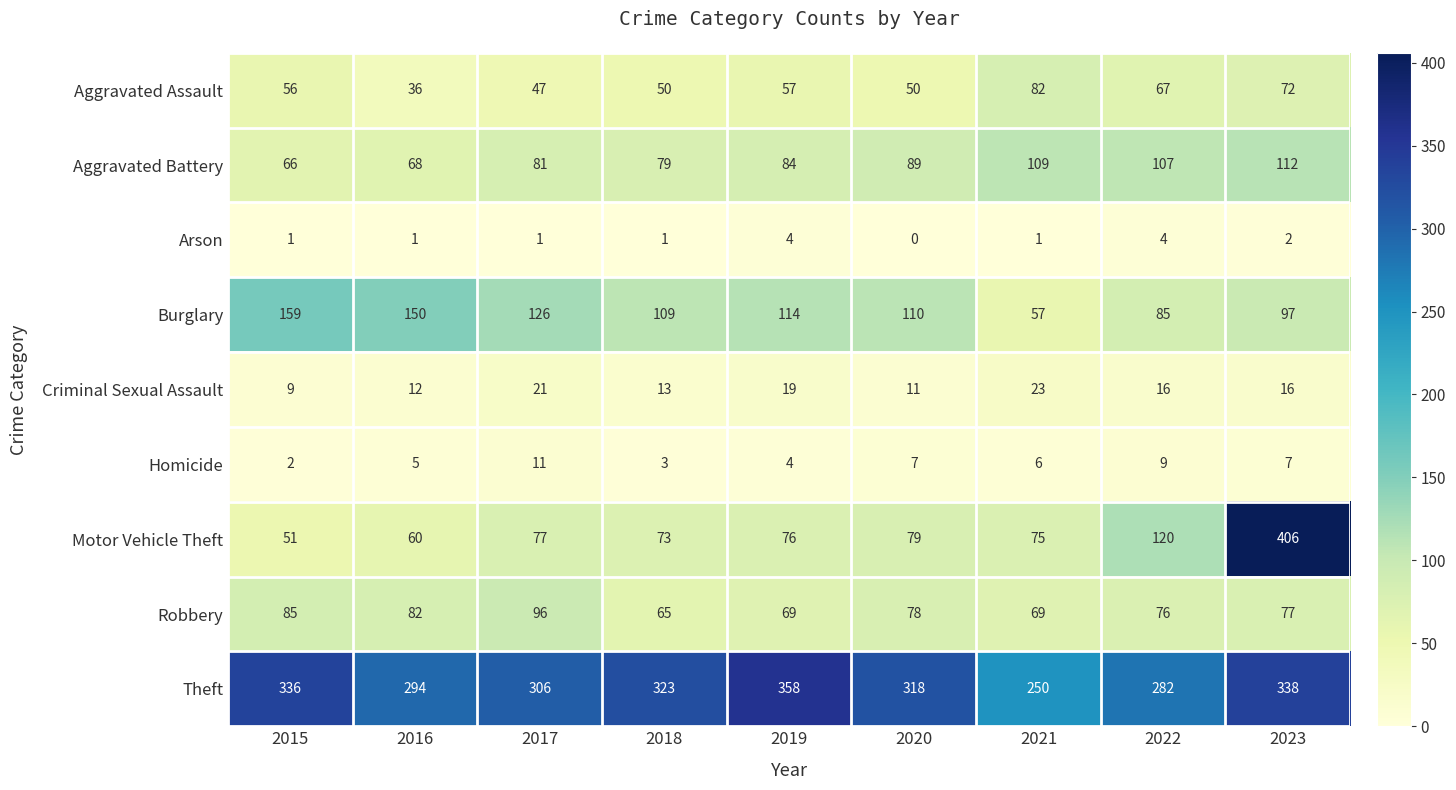

Rank the series at 2020 from lowest to highest value.

Arson, Homicide, Criminal Sexual Assault, Aggravated Assault, Robbery, Motor Vehicle Theft, Aggravated Battery, Burglary, Theft